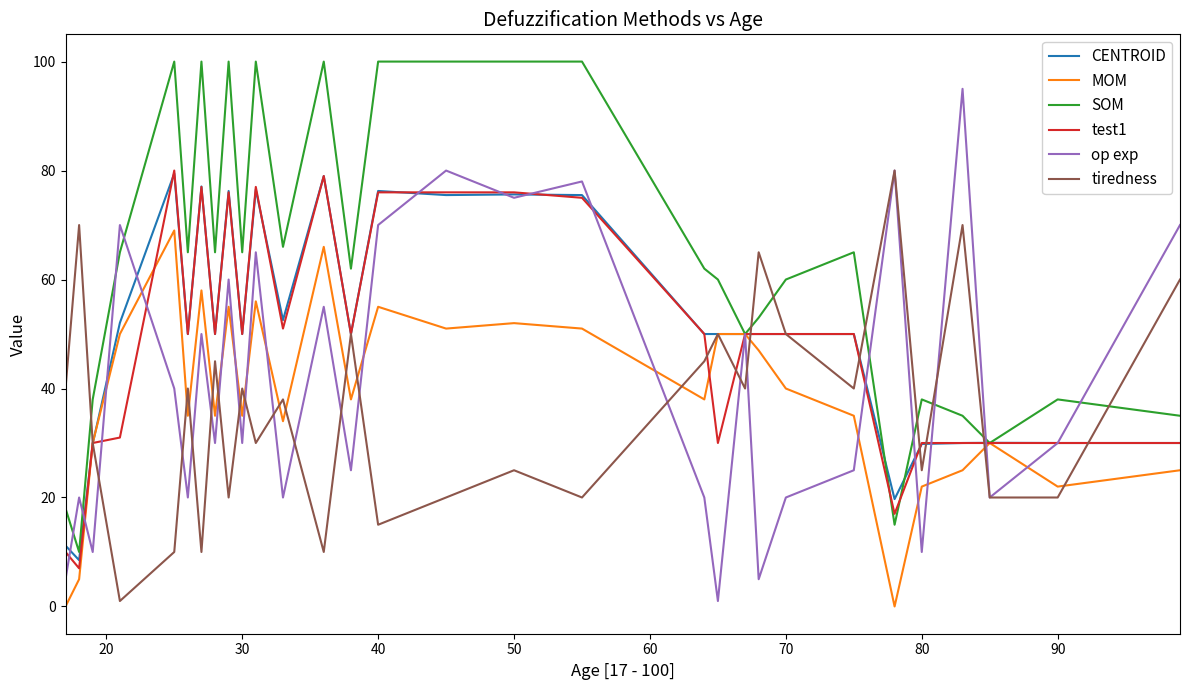

How many times do tiredness and SOM cross each other?

8